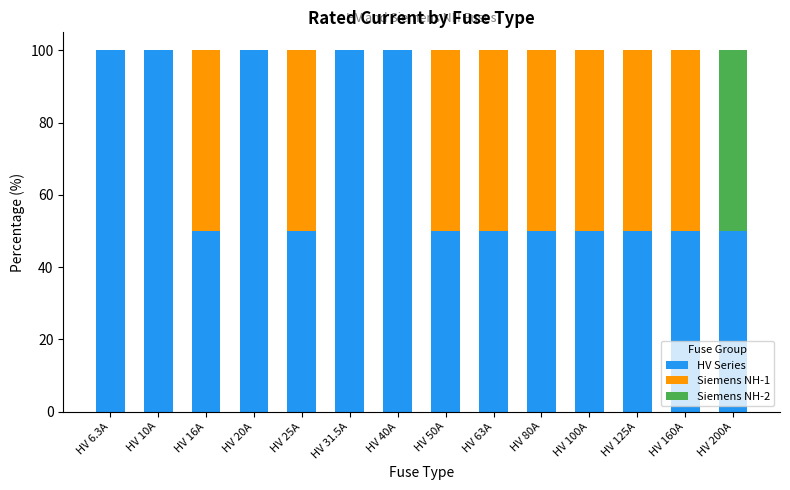

The HV Series series shows 170 at HV 40A. True or false?

False